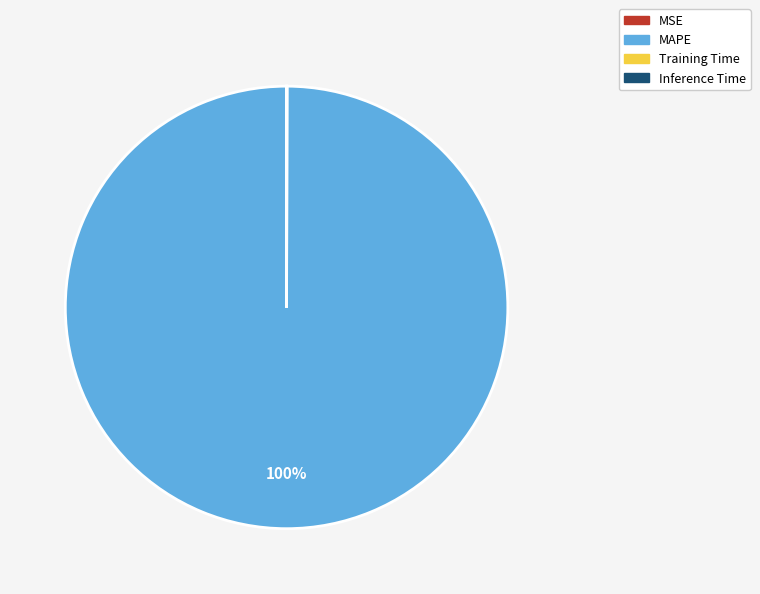

What is the largest slice in the pie chart?

MAPE